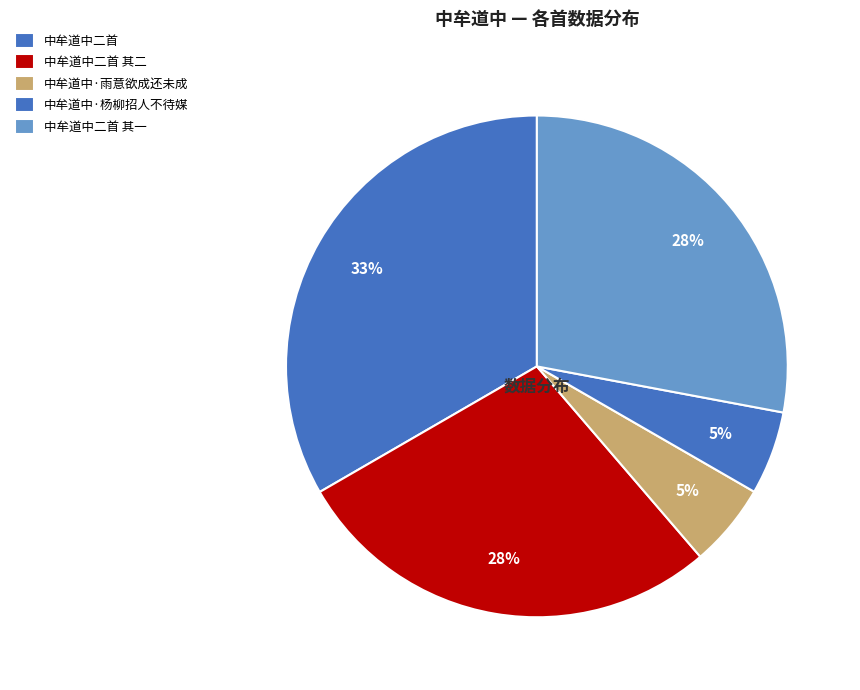

Rank the categories by value from highest to lowest.

中牟道中二首, 中牟道中二首 其一, 中牟道中二首 其二, 中牟道中·杨柳招人不待媒, 中牟道中·雨意欲成还未成